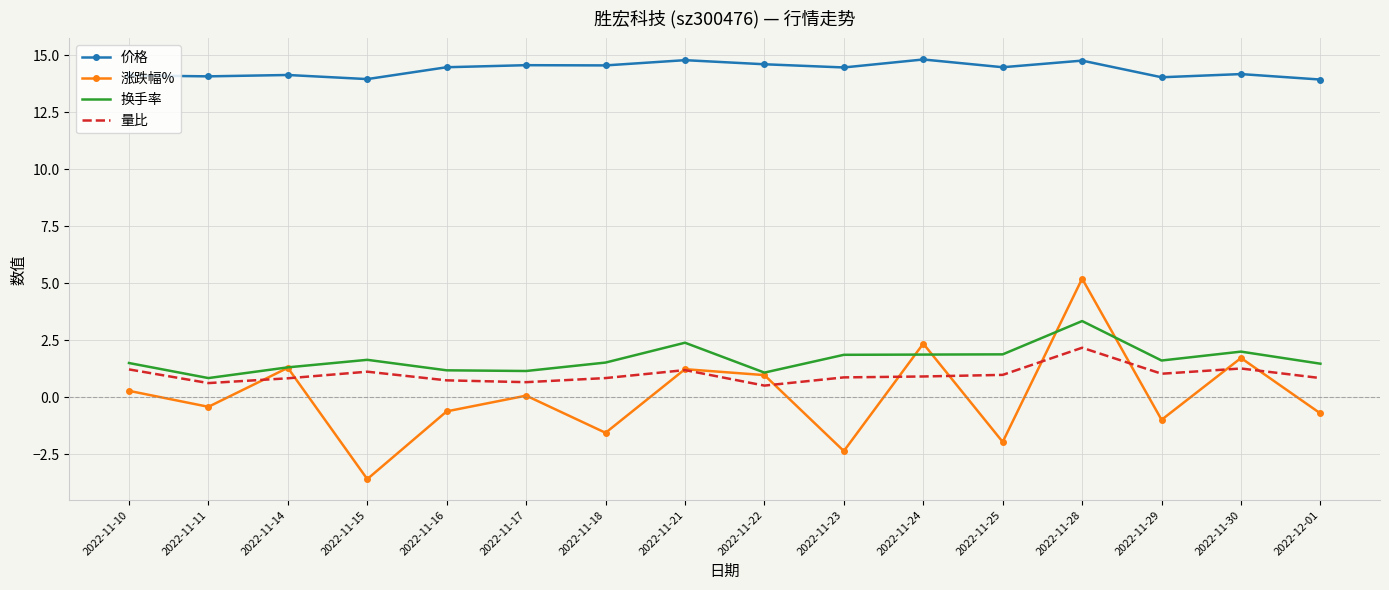

What position from the left is 2022-11-18?

7